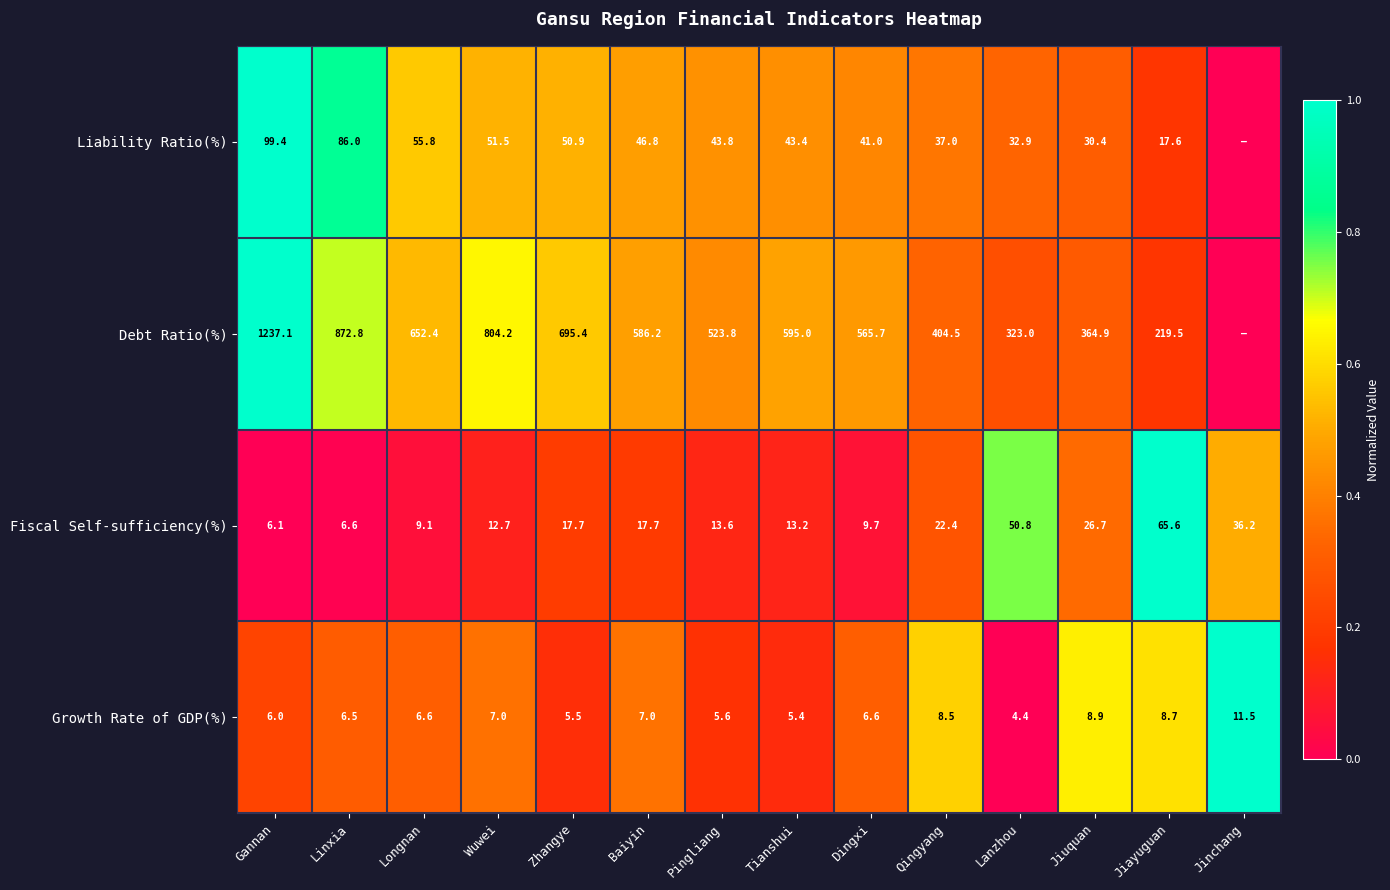

What value does the Fiscal Self-sufficiency(%) series have at Linxia?

6.6